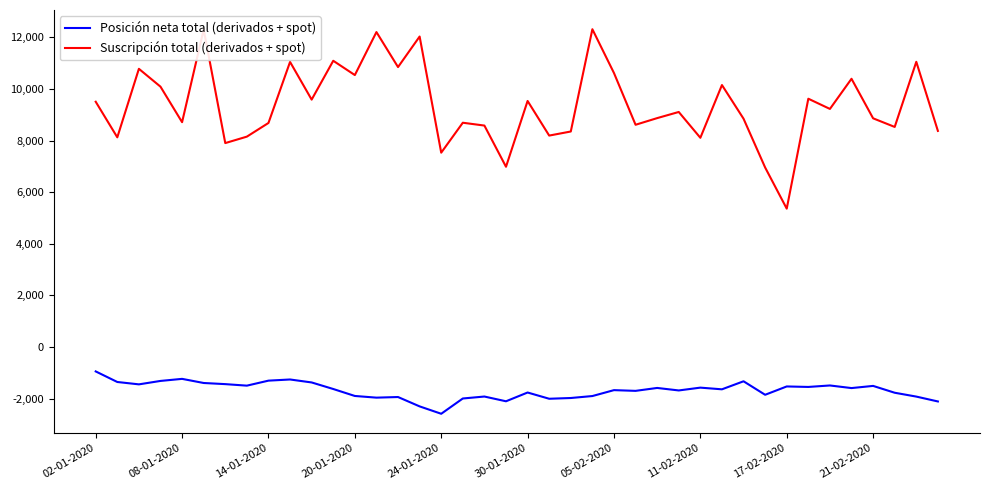

List the series in order of their overall mean, highest first.

Suscripción total (derivados + spot), Posición neta total (derivados + spot)